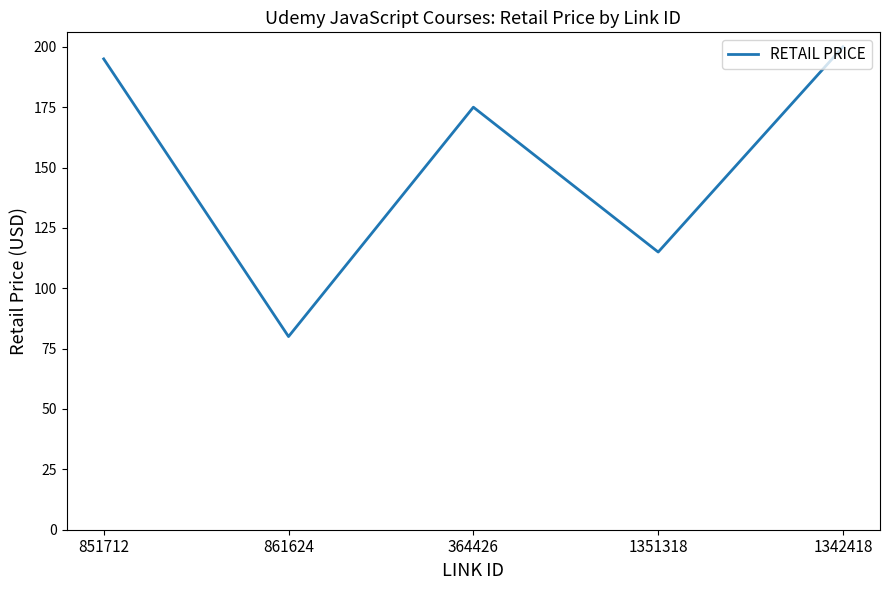

At which category does the data reach its first local valley?

861624